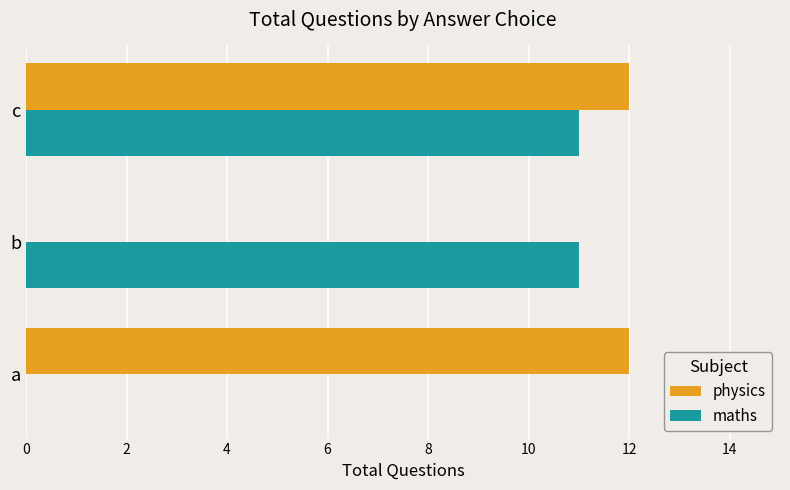

Is the value of maths at c greater than the value of physics at c?

No